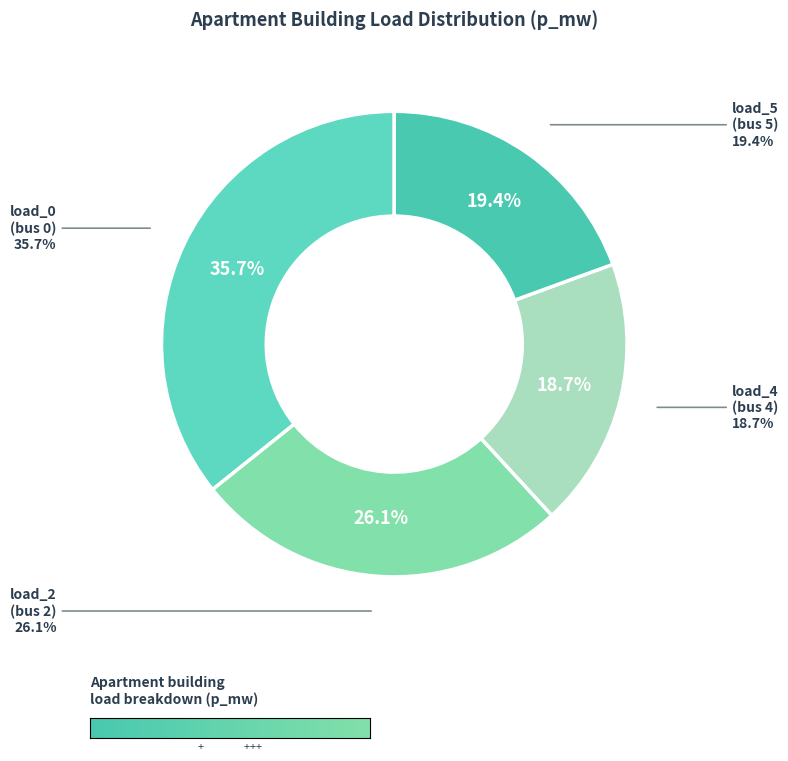

Which slice is the smallest?

LV_6037-184_0_2_load_4